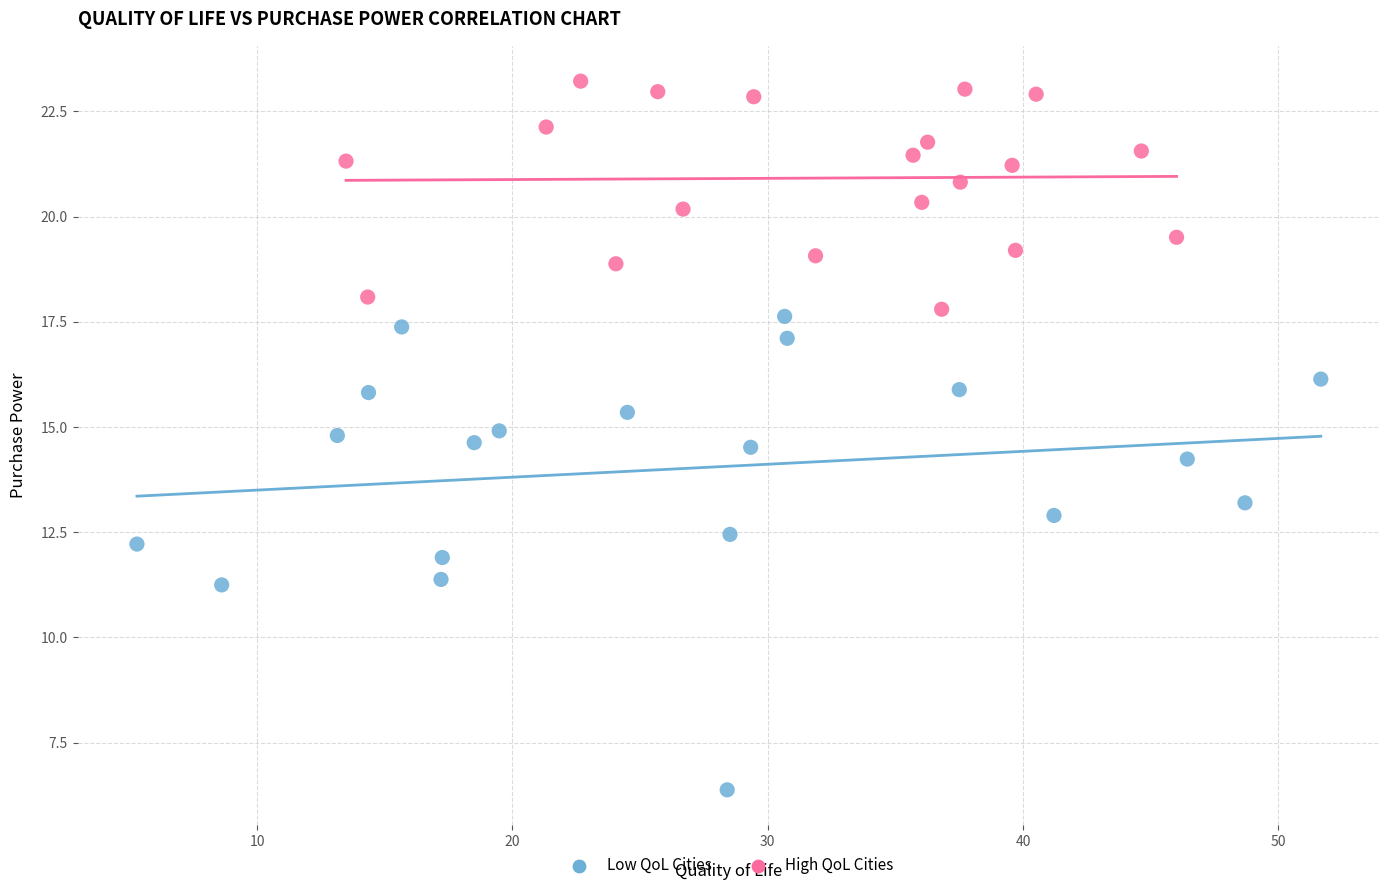

Which series contains the lowest Y value?

Low QoL Cities